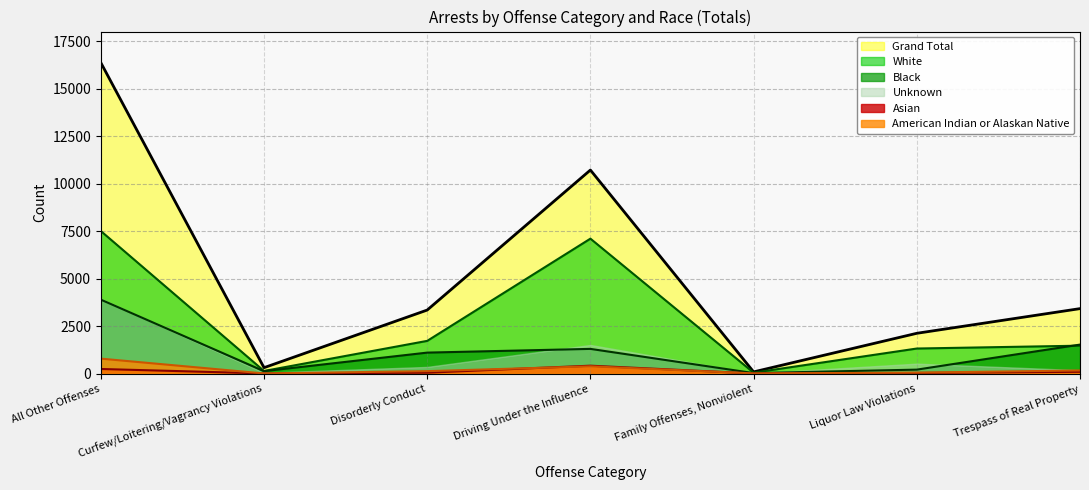

Between Family Offenses, Nonviolent and Disorderly Conduct, which is larger?

Disorderly Conduct